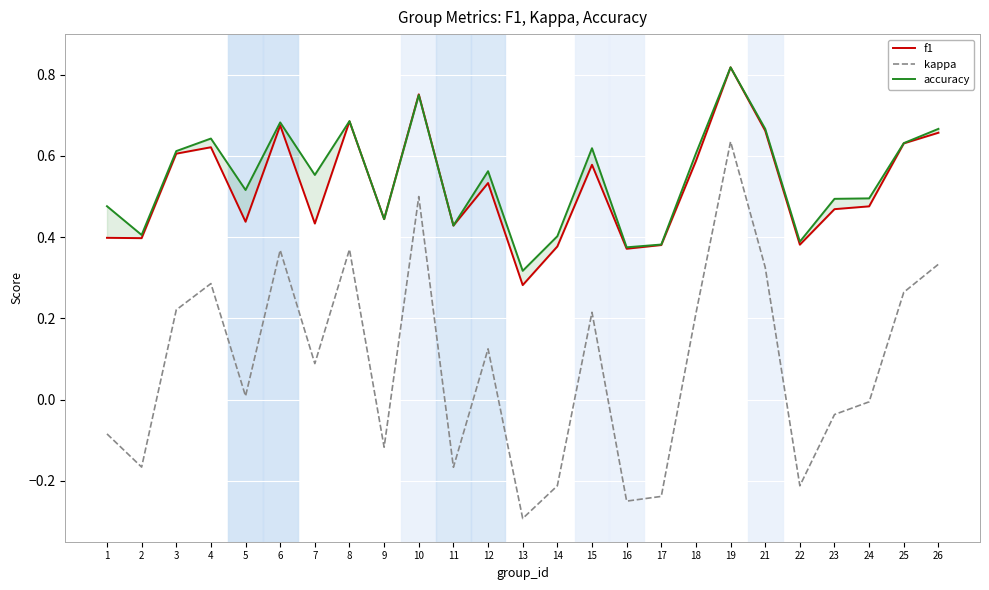

Is the value of f1 at 19 greater than the value of kappa at 7?

Yes